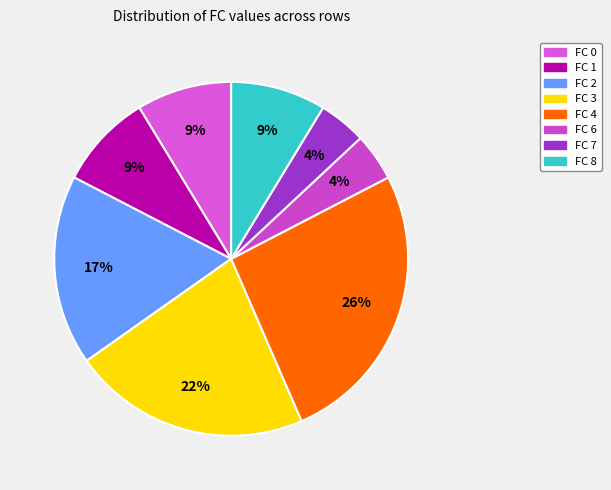

What is the total percentage of FC 2 and FC 7?

21.7%